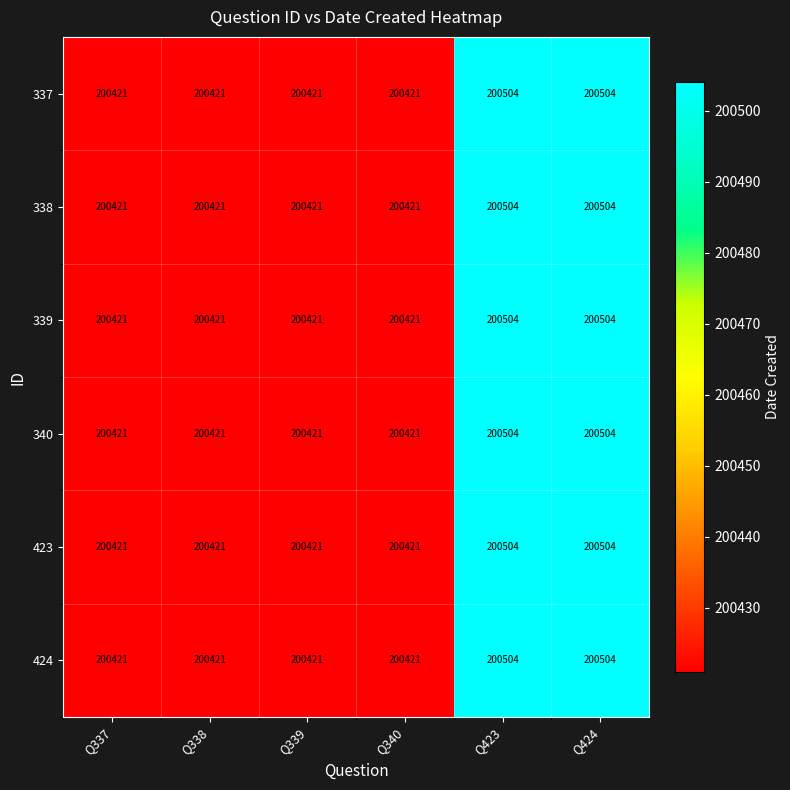

The 338 series shows 200504 at Q423. True or false?

True